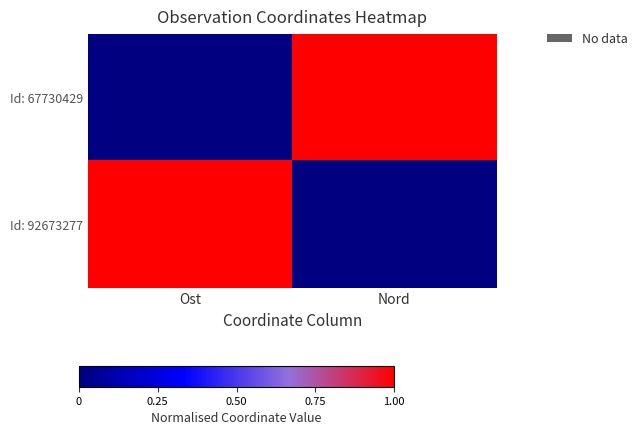

Which series has the widest spread of values?

Id: 67730429